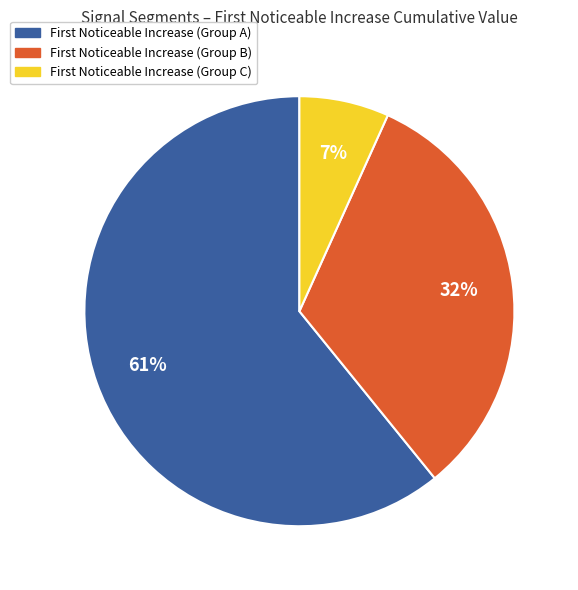

Which category accounts for the majority?

First Noticeable Increase (Group A)